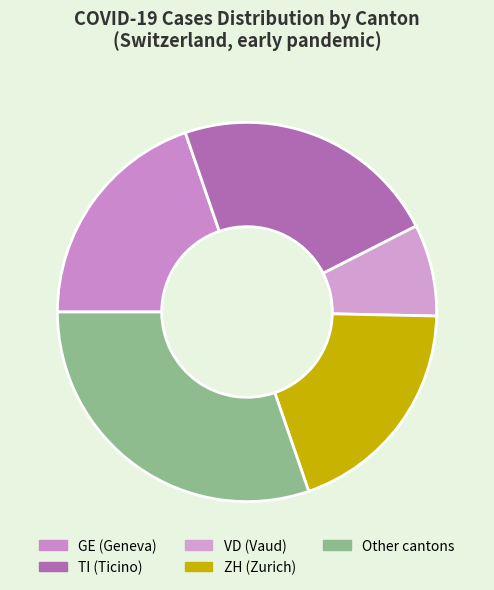

Count the number of slices in the pie.

5